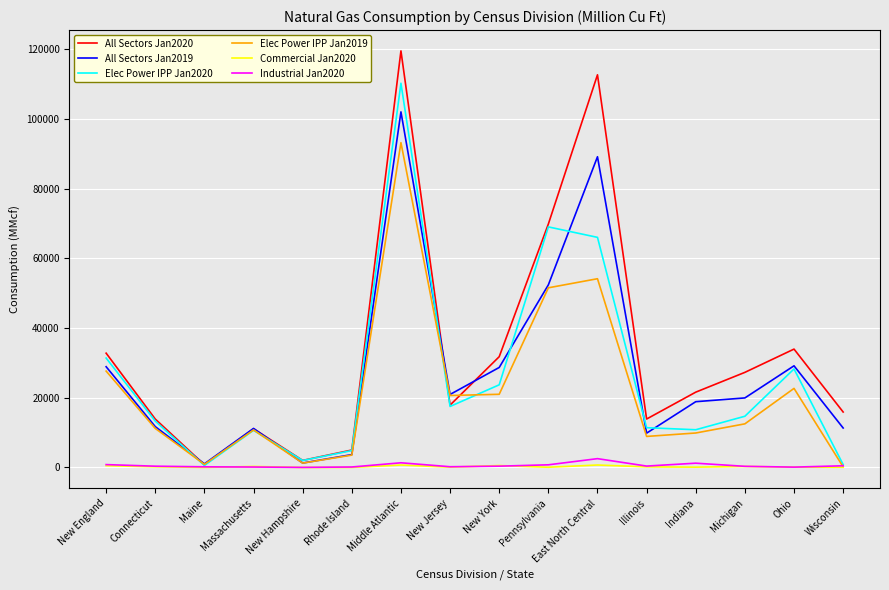

Which series has the widest spread of values?

All Sectors Jan2020